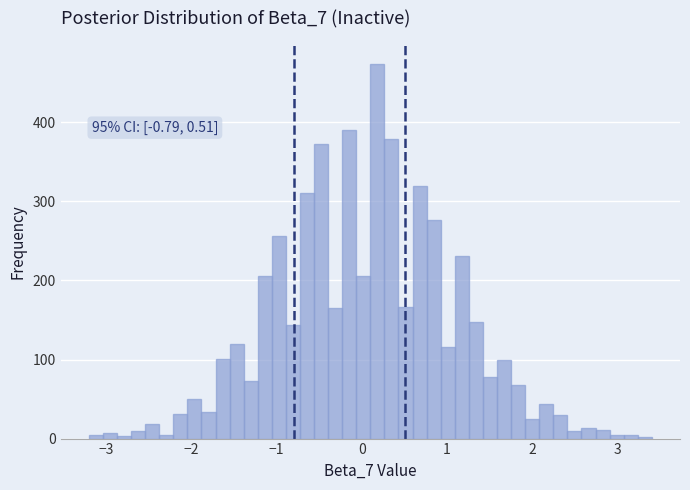

Read against the x-axis, roughly where is the centre of the tallest bar?

0.2